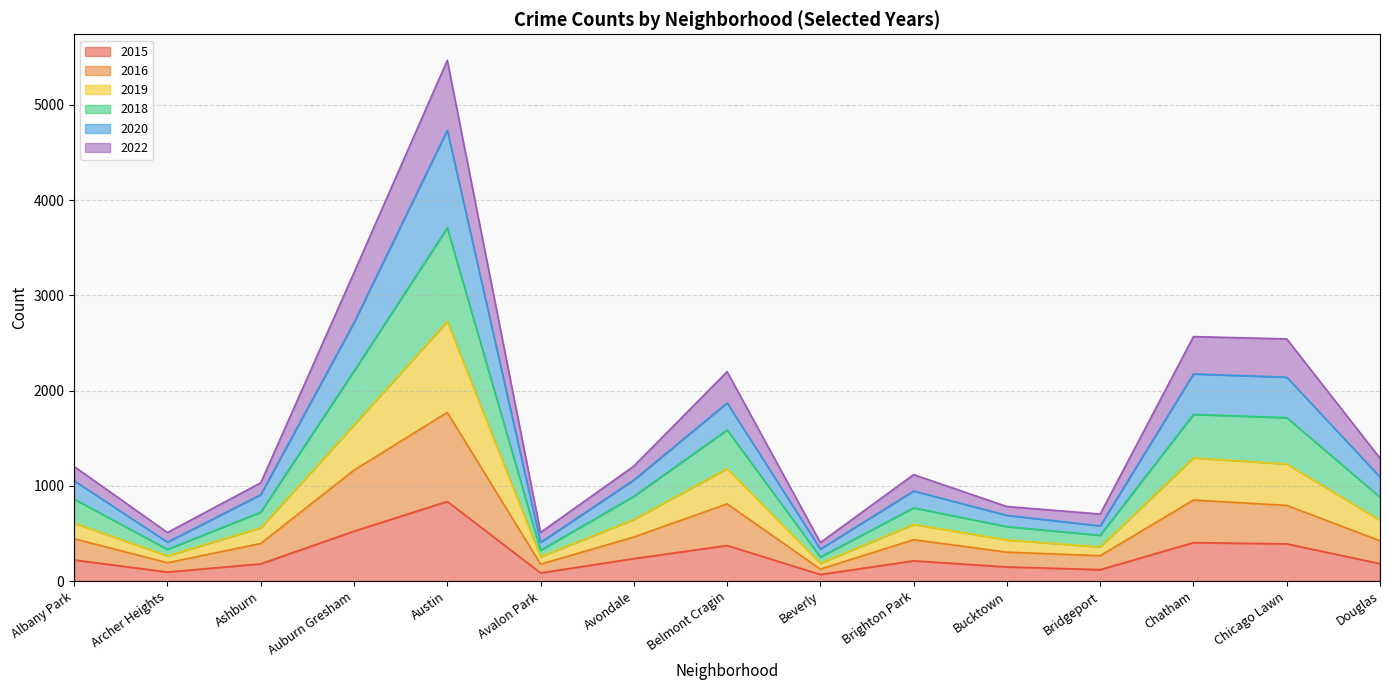

At which category is the sum across all series the highest?

Austin